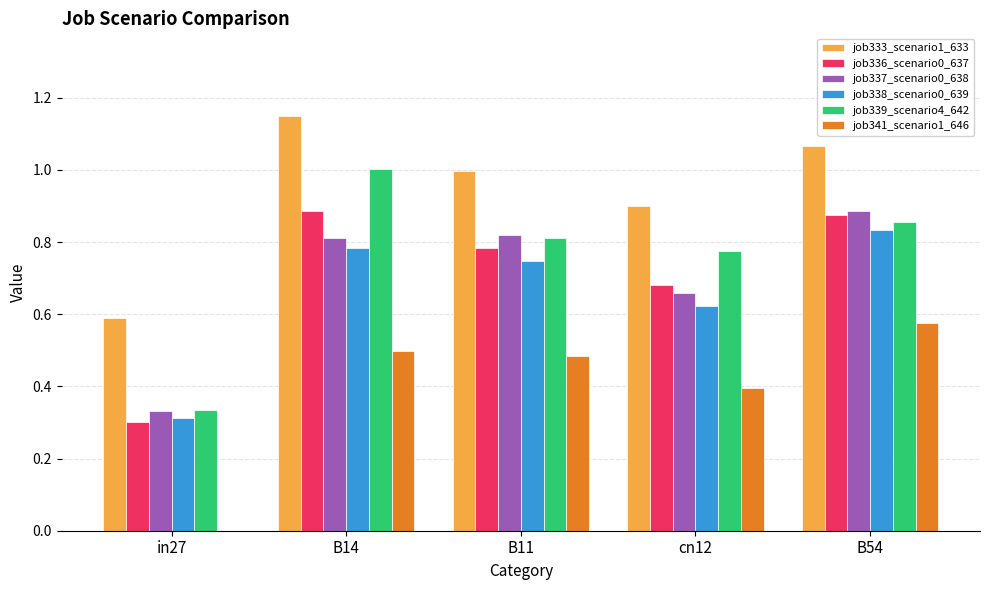

What is the total value across all series at in27?

1.9